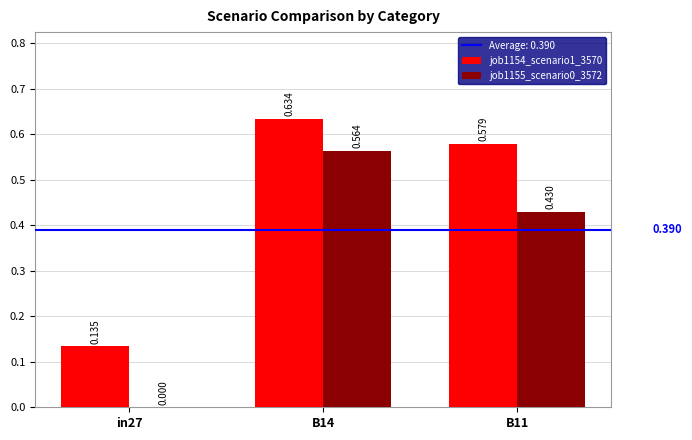

The value of job1155_scenario0_3572 at in27 is -0.3. True or false?

False